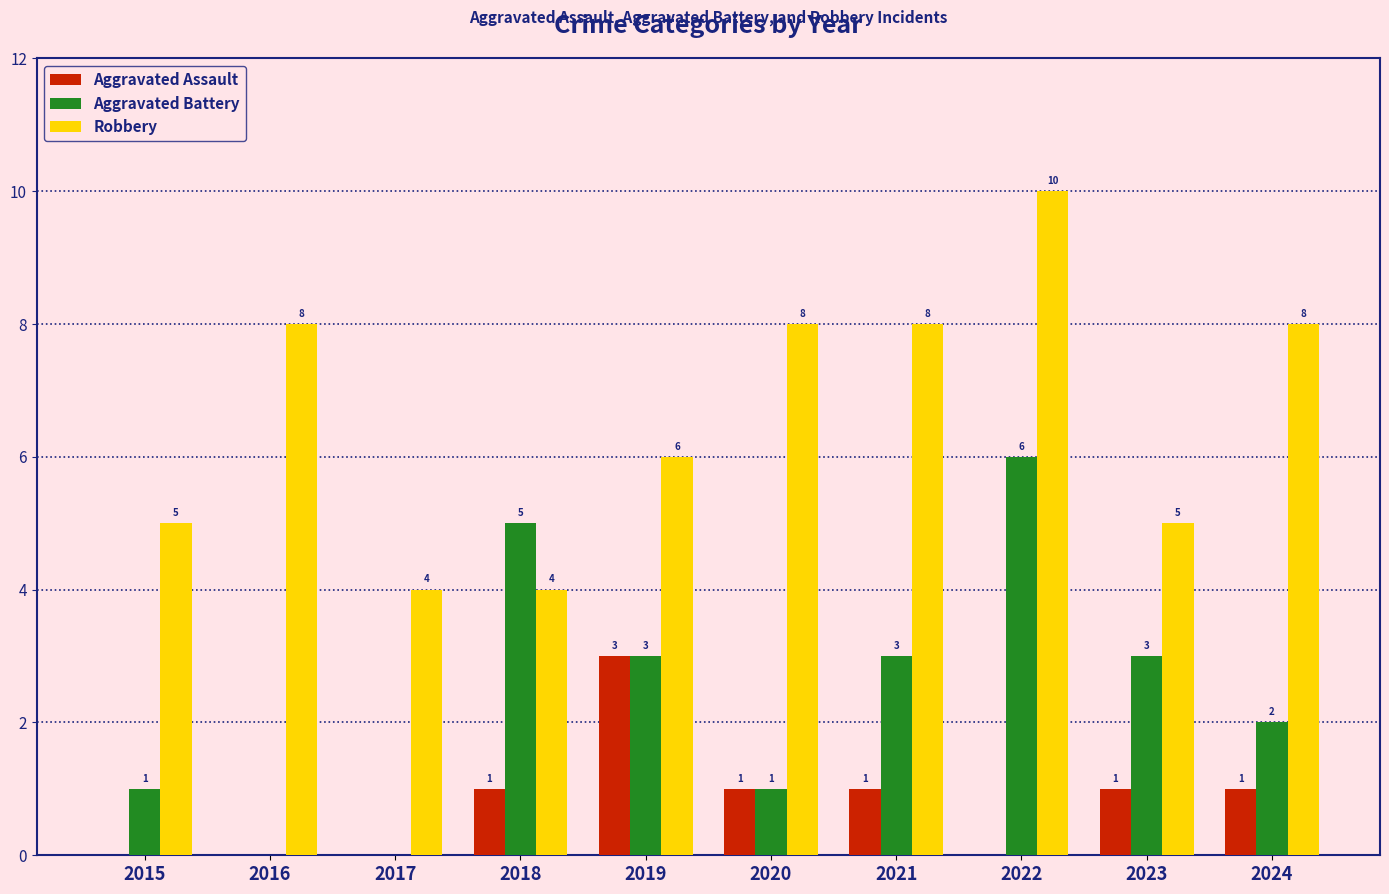

What is the maximum value for Robbery?

10